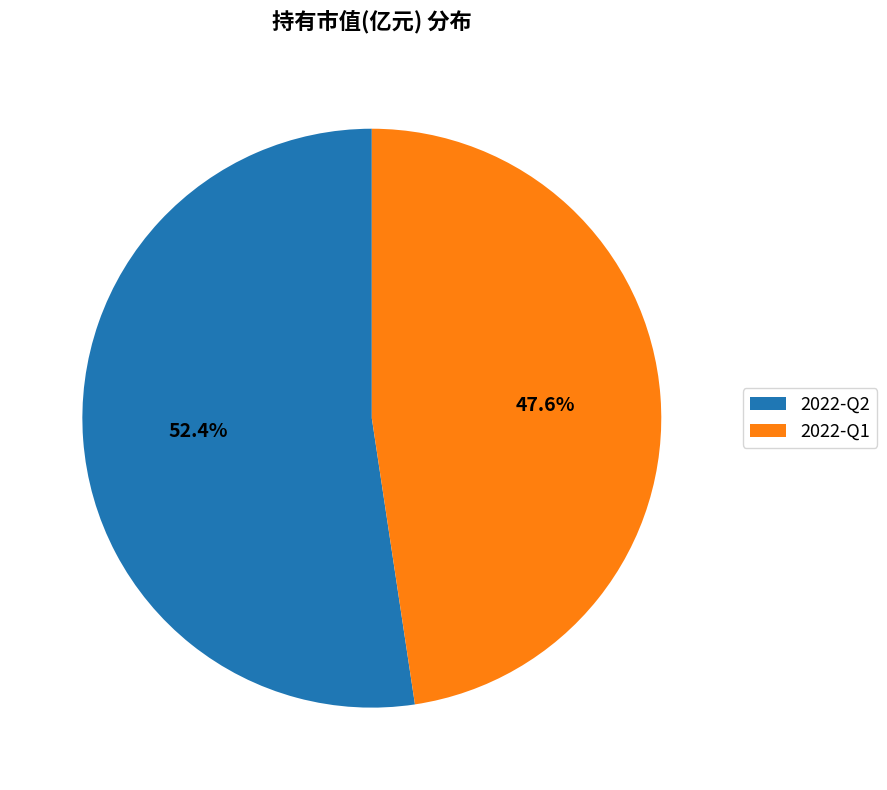

Rank the categories by value from highest to lowest.

2022-Q2, 2022-Q1